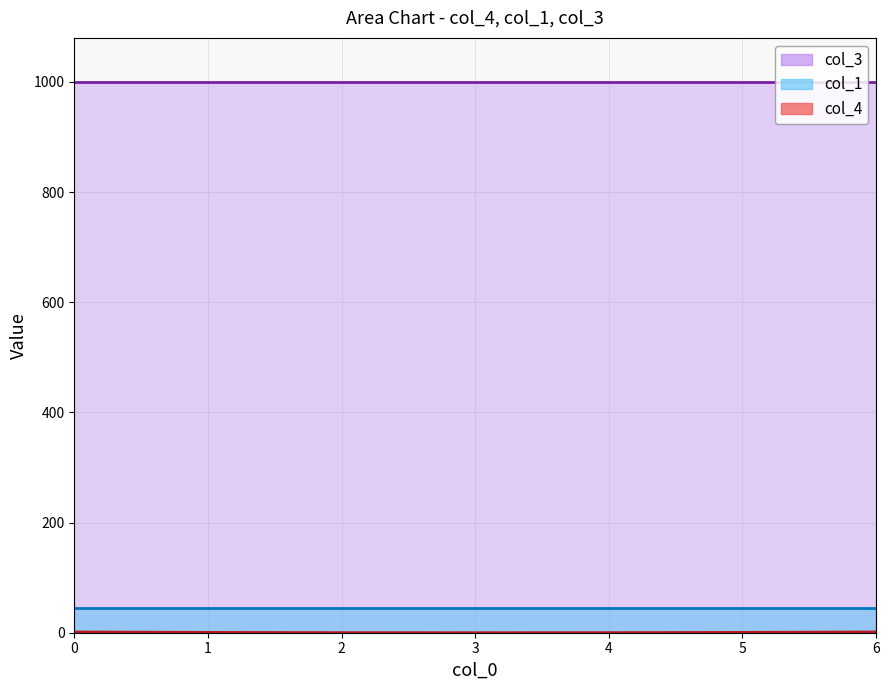

True or false: col_1 and col_3 cross at least once.

False